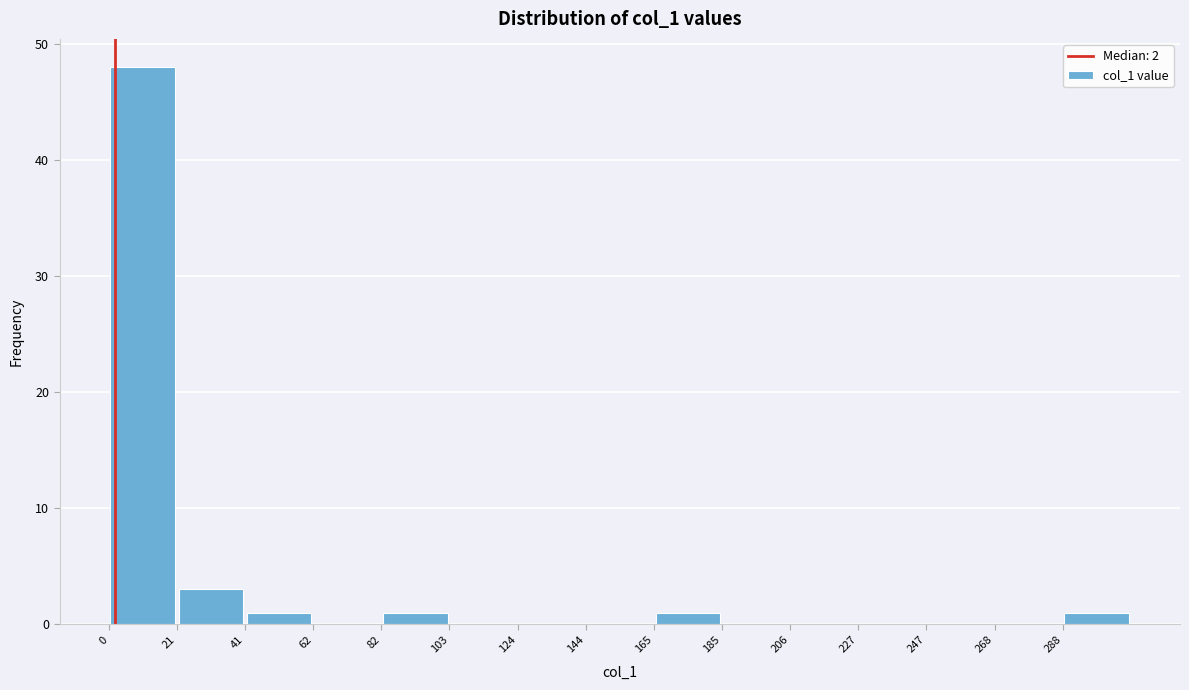

Reading left to right, list every bar in this chart as the range it spans on the x-axis followed by its height. Neither the bar edges nor the heights are printed on the chart, so give them approximately, as read against the axes.

0 to 20: 48
20 to 40: 3
40 to 60: 1
60 to 80: 0
80 to 105: 1
105 to 125: 0
125 to 145: 0
145 to 165: 0
165 to 185: 1
185 to 205: 0
205 to 225: 0
225 to 245: 0
245 to 270: 0
270 to 290: 0
290 to 310: 1